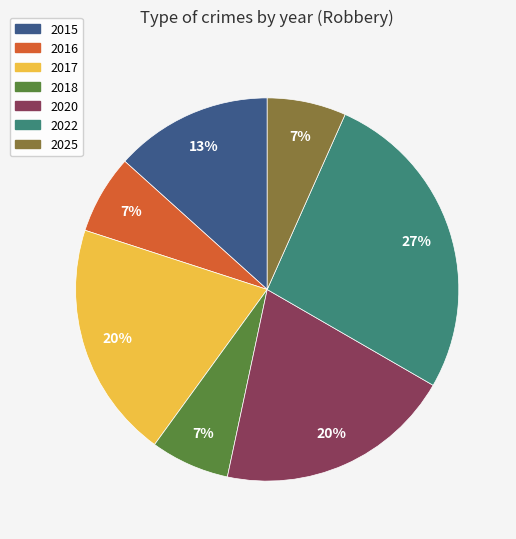

To the nearest percent, what is the average slice percentage?

14%